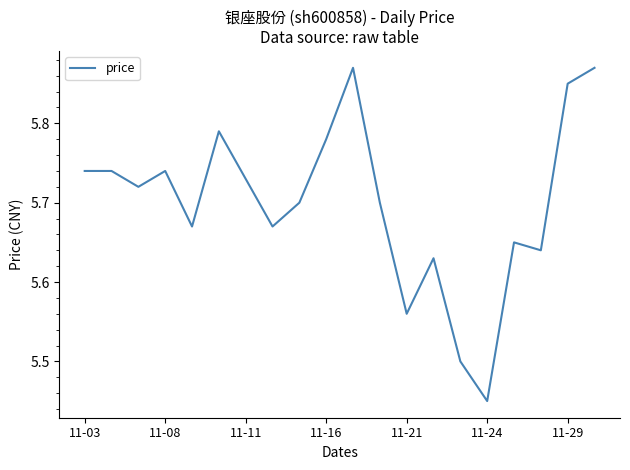

What is the difference between the maximum and minimum values?

0.4